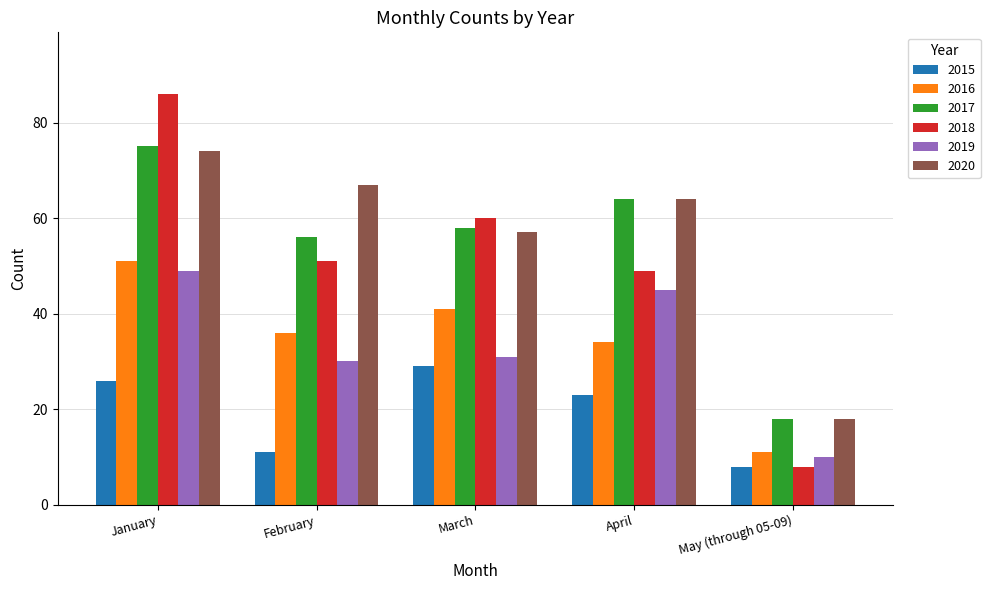

What value does the 2015 series have at April, to the nearest 5?

25